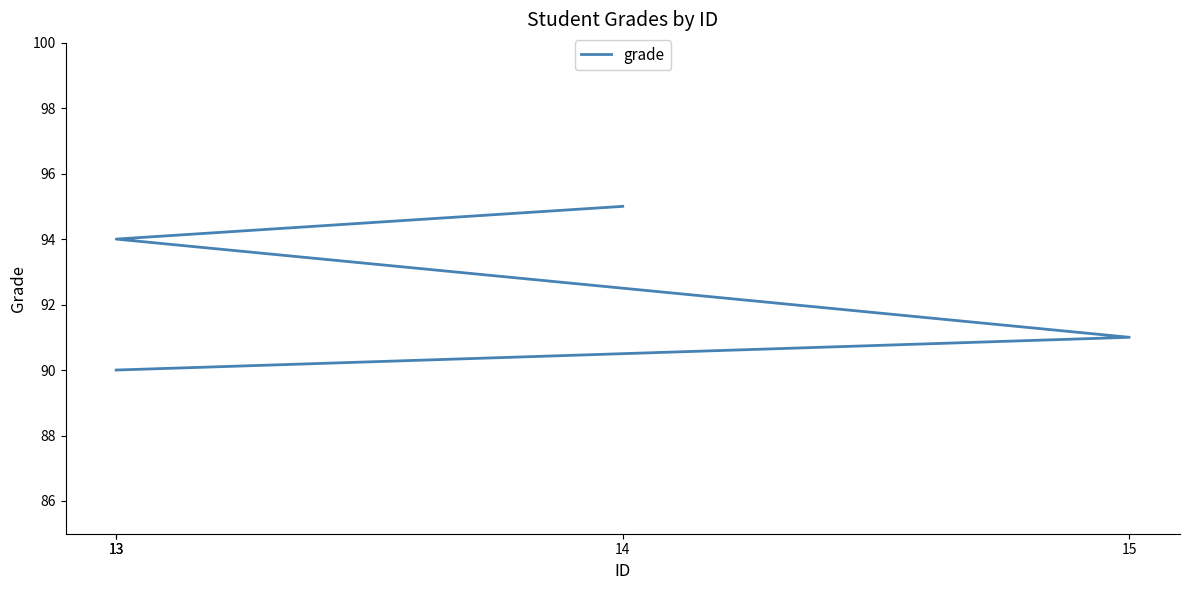

What is the sum of the values at 14 and 15?

186